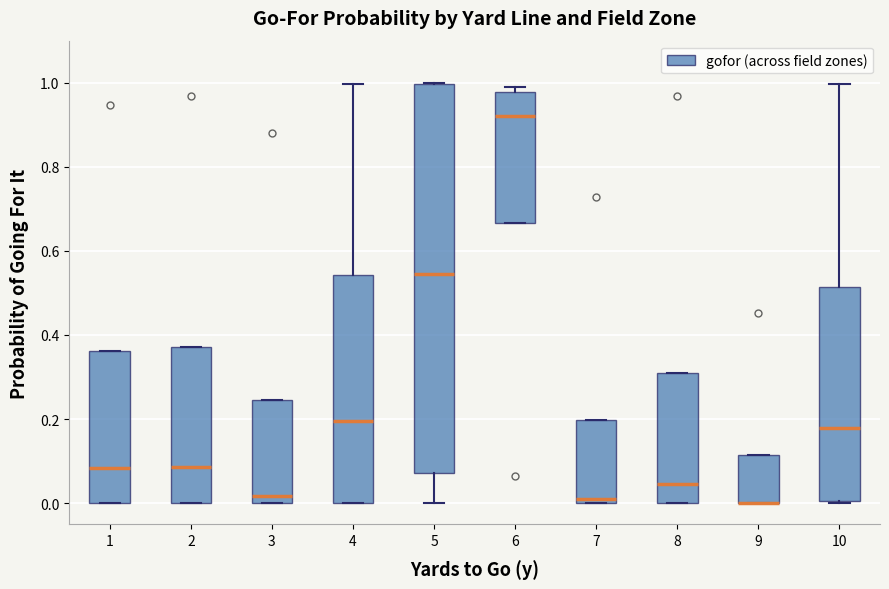

Reading left to right, read every box against the y-axis: the position of its median line, the range the box covers, and the ends of its whiskers. The values are not printed on the chart, so give them approximately, as read against the axis.

1: median 0.08, box 0.00 to 0.36, whiskers 0.00 to 0.36
2: median 0.08, box 0.00 to 0.38, whiskers 0.00 to 0.38
3: median 0.02, box 0.00 to 0.24, whiskers 0.00 to 0.24
4: median 0.20, box 0.00 to 0.54, whiskers 0.00 to 1.00
5: median 0.54, box 0.08 to 1.00, whiskers 0.00 to 1.00
6: median 0.92, box 0.66 to 0.98, whiskers 0.66 to 1.00
7: median 0.00 (just above the box's lower edge), box 0.00 to 0.20, whiskers 0.00 to 0.20
8: median 0.04, box 0.00 to 0.30, whiskers 0.00 to 0.30
9: median 0.00 (drawn on the box's lower edge), box 0.00 to 0.12, whiskers 0.00 to 0.12
10: median 0.18, box 0.00 to 0.52, whiskers 0.00 to 1.00